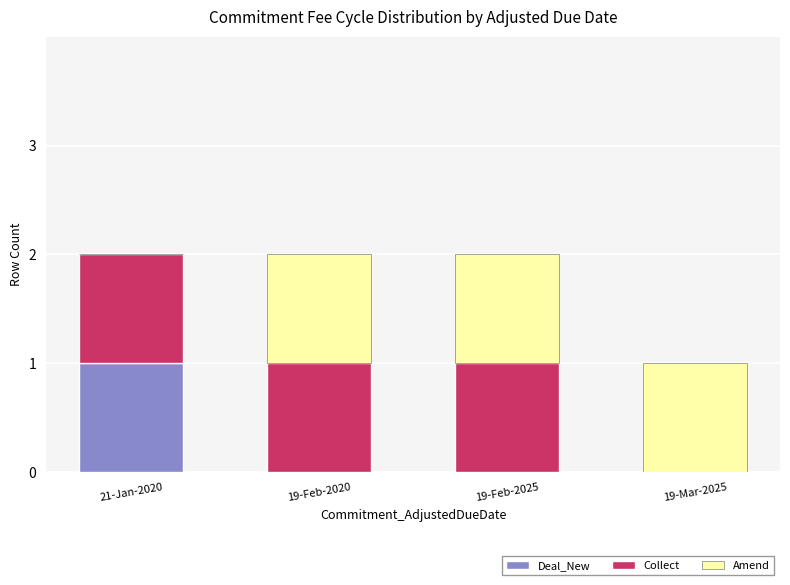

True or false: Deal_New has a value of 1 at 19-Mar-2025.

False